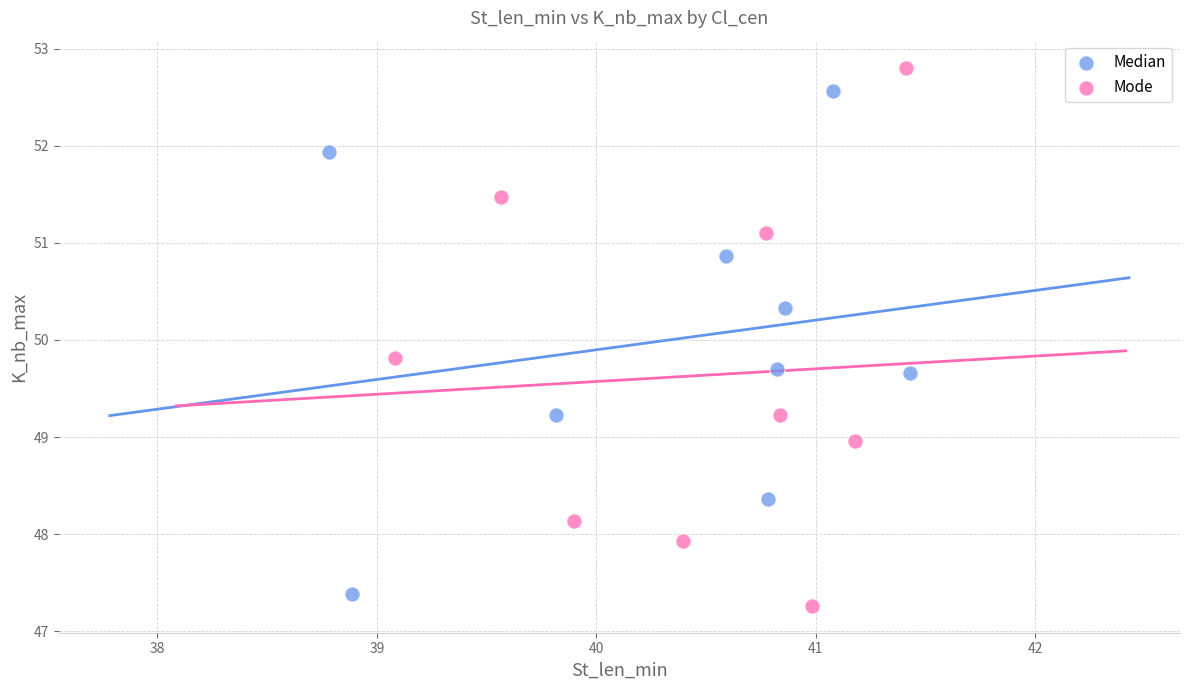

Which series has the widest spread of Y values?

Mode